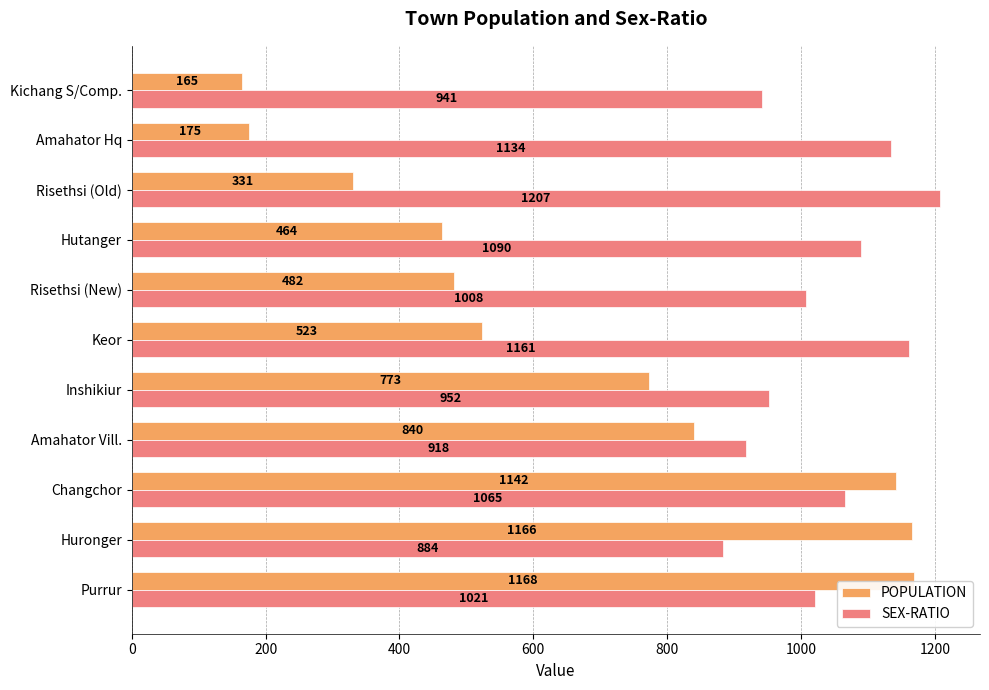

The SEX-RATIO series shows 1207 at Risethsi (Old). True or false?

True